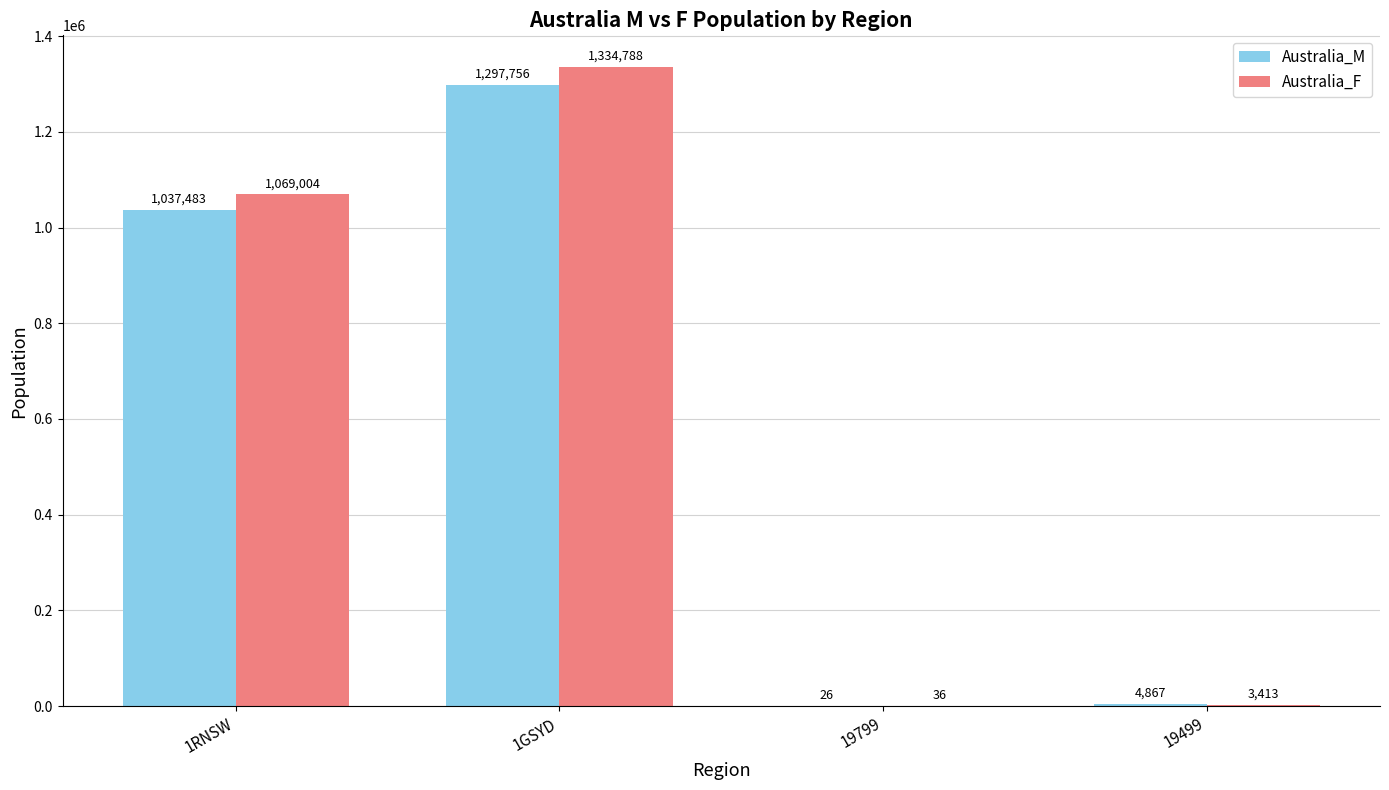

What is the sum of the Australia_F values at 1GSYD and 19499?

1338201